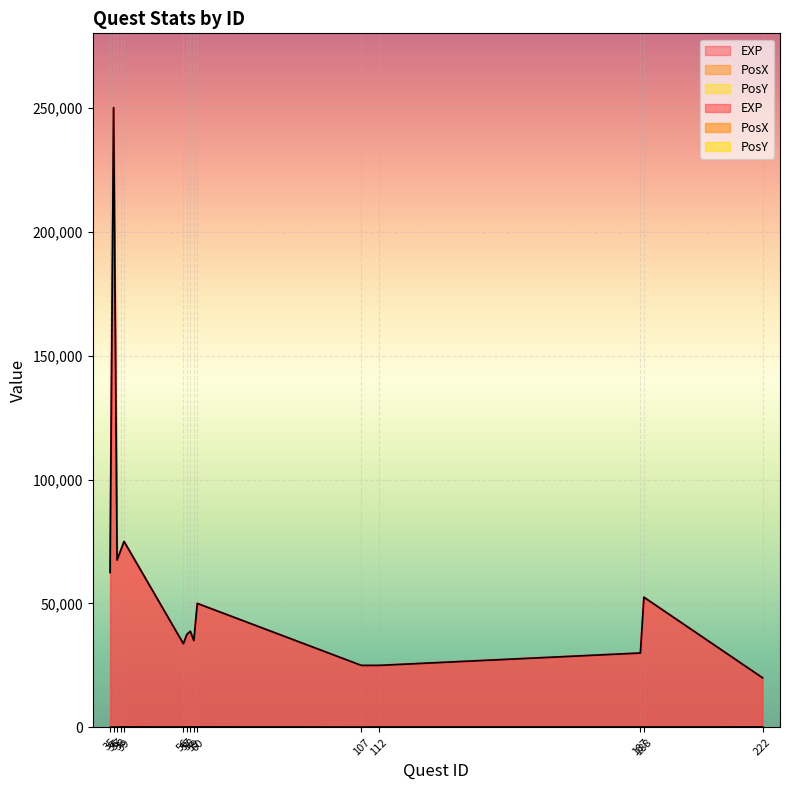

What are all the series names shown in the legend?

EXP, PosX, PosY